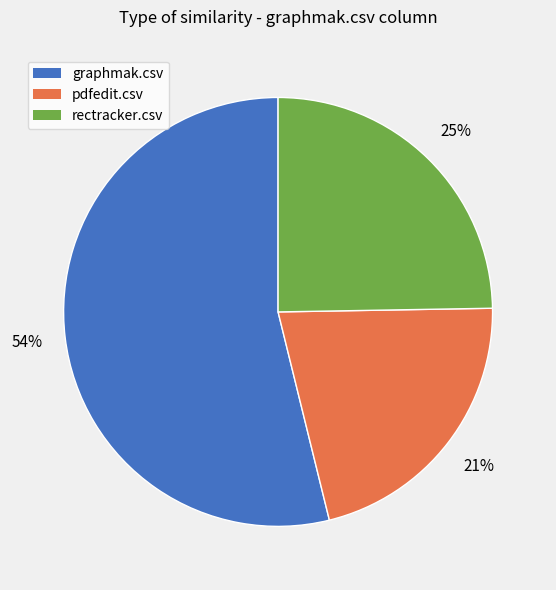

The pdfedit.csv slice represents 30% of the pie. True or false?

False